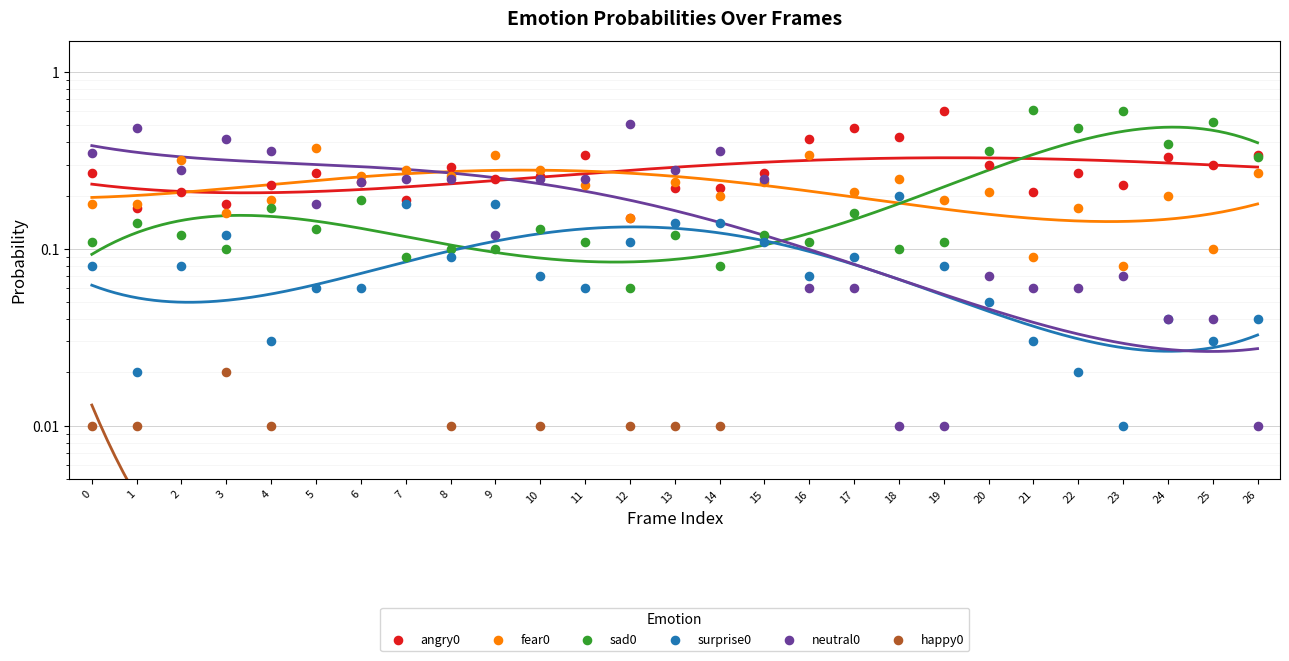

Which series reaches the maximum Y coordinate?

sad0